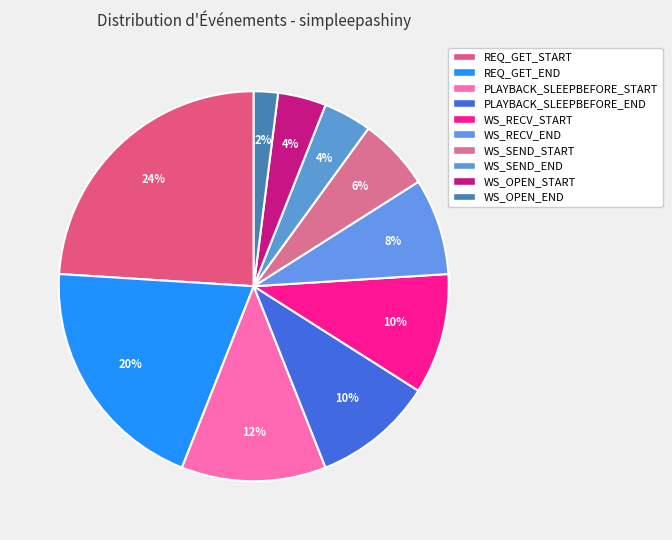

Is it true that PLAYBACK_SLEEPBEFORE_END is 10% of the pie?

True